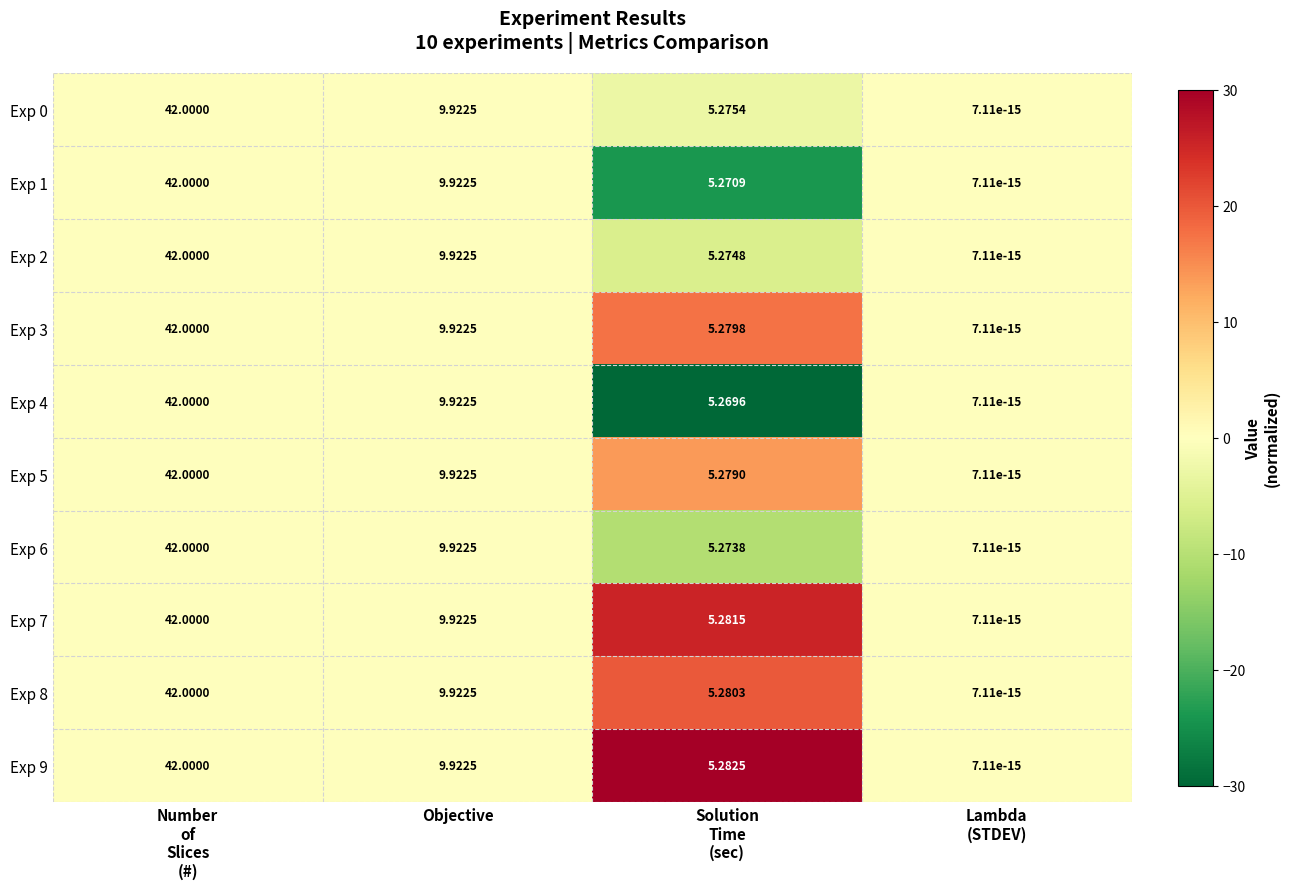

Where is Exp 8 nearest to the value 21?

Objective